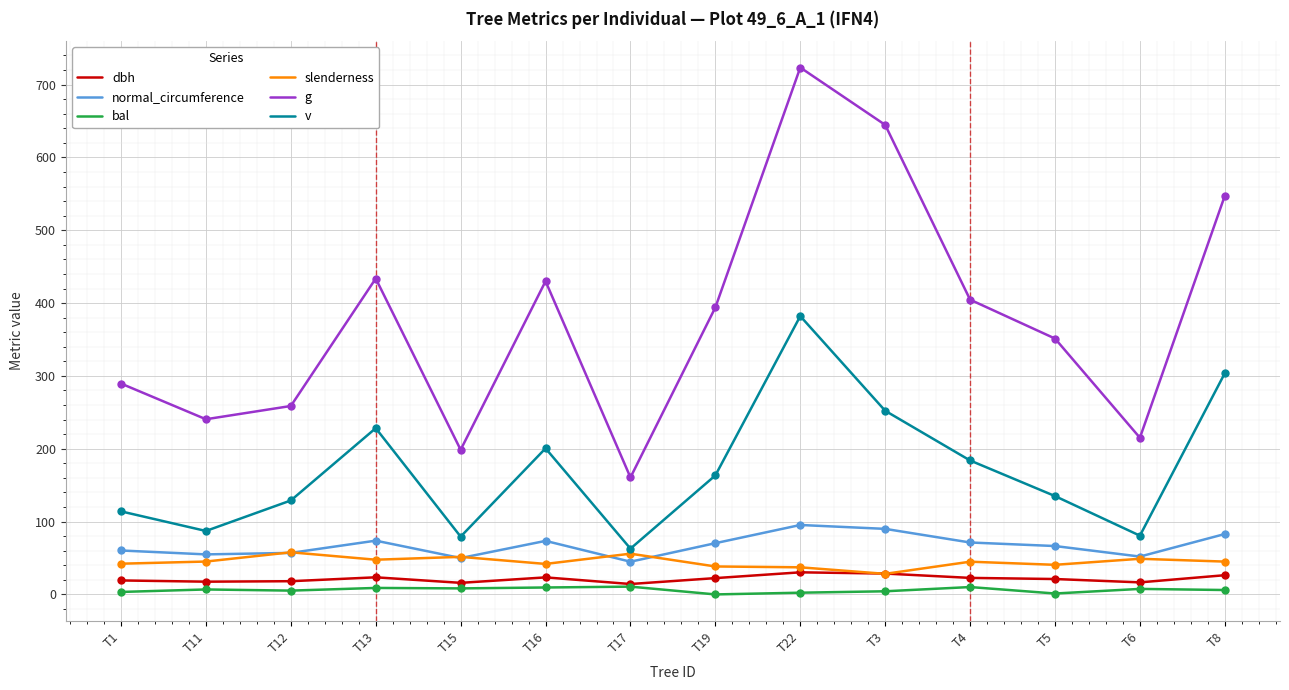

Is the value of normal_circumference at T16 greater than the value of slenderness at T11?

Yes